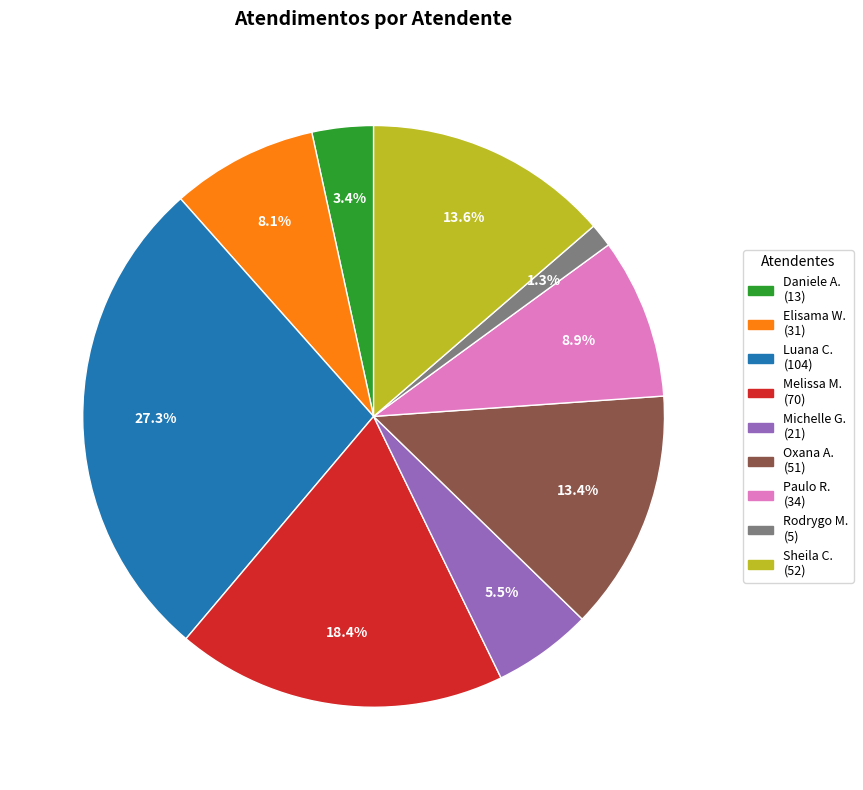

Is there a majority slice in this chart?

No